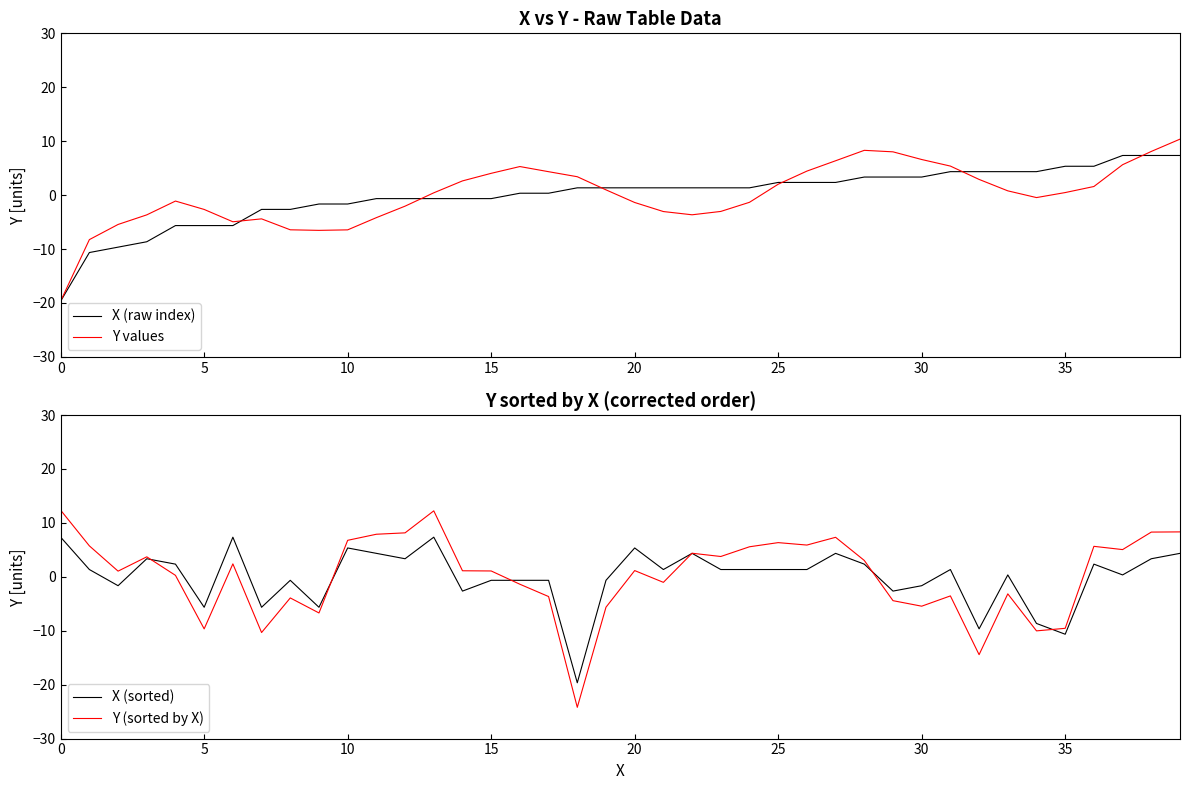

Reading left to right, extract all data points from this chart.

X (raw index): -19.7	-10.7	-9.7	-8.7	-5.7	-5.7	-5.7	-2.7	-2.7	-1.7	-1.7	-0.7	-0.7	-0.7	-0.7	-0.7	0.3	0.3	1.3	1.3	1.3	1.3	1.3	1.3	1.3	2.3	2.3	2.3	3.3	3.3	3.3	4.3	4.3	4.3	4.3	5.3	5.3	7.3	7.3	7.3
Y values: -19.7	-8.3	-5.4	-3.7	-1.1	-2.7	-4.9	-4.4	-6.4	-6.5	-6.4	-4.2	-2.0	0.4	2.6	4.0	5.3	4.3	3.4	1.0	-1.4	-3.0	-3.6	-3.0	-1.3	2.0	4.5	6.4	8.3	8.0	6.6	5.4	2.9	0.8	-0.5	0.5	1.6	5.6	8.1	10.4
X (sorted): 7.3	1.3	-1.7	3.3	2.3	-5.7	7.3	-5.7	-0.7	-5.7	5.3	4.3	3.3	7.3	-2.7	-0.7	-0.7	-0.7	-19.7	-0.7	5.3	1.3	4.3	1.3	1.3	1.3	1.3	4.3	2.3	-2.7	-1.7	1.3	-9.7	0.3	-8.7	-10.7	2.3	0.3	3.3	4.3
Y (sorted by X): 12.3	5.7	1.1	3.7	0.3	-9.7	2.4	-10.3	-3.9	-6.7	6.8	7.9	8.2	12.2	1.1	1.1	-1.4	-3.7	-24.2	-5.6	1.2	-1.0	4.4	3.8	5.6	6.3	5.9	7.3	3.0	-4.4	-5.4	-3.5	-14.4	-3.2	-10.0	-9.6	5.7	5.0	8.3	8.3